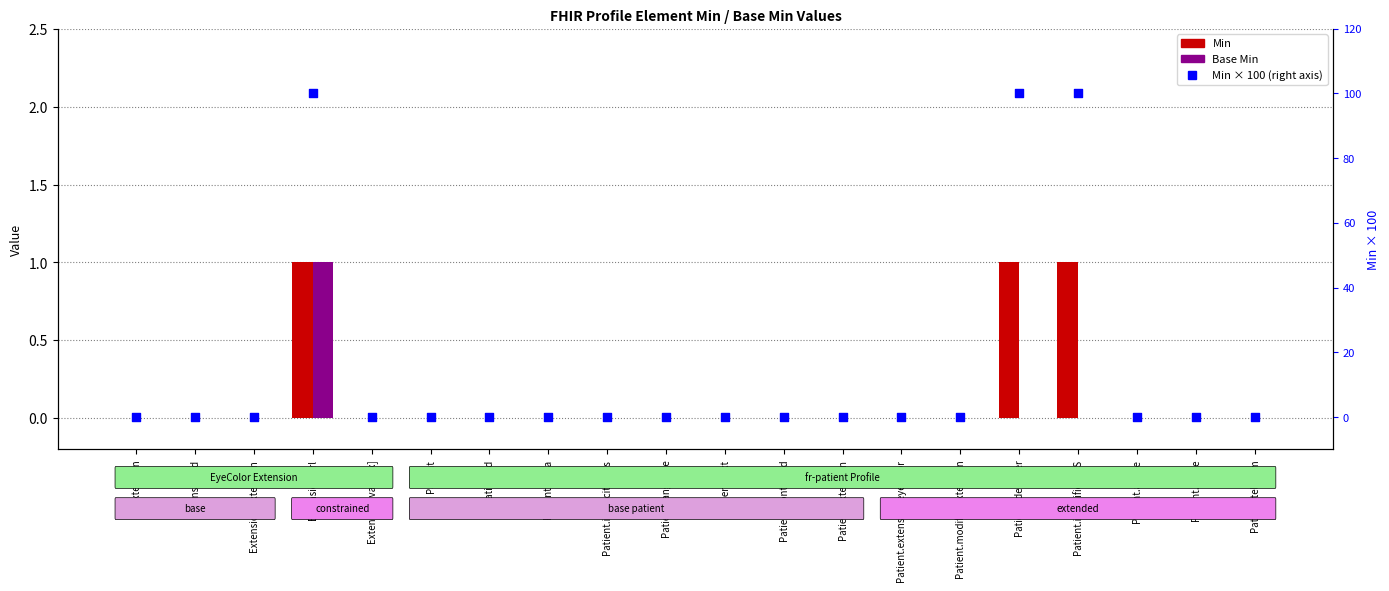

Which series has the largest total across all categories?

Min % (right axis)